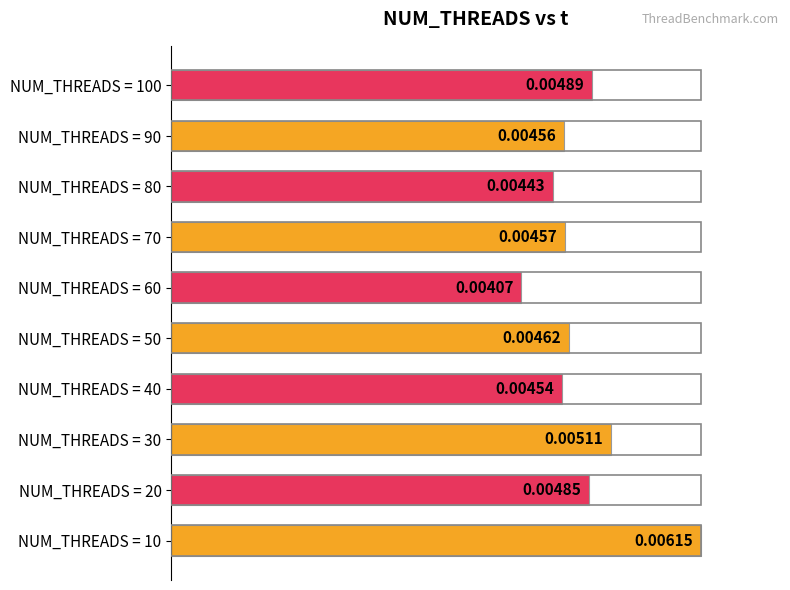

How many bars are there in total?

10